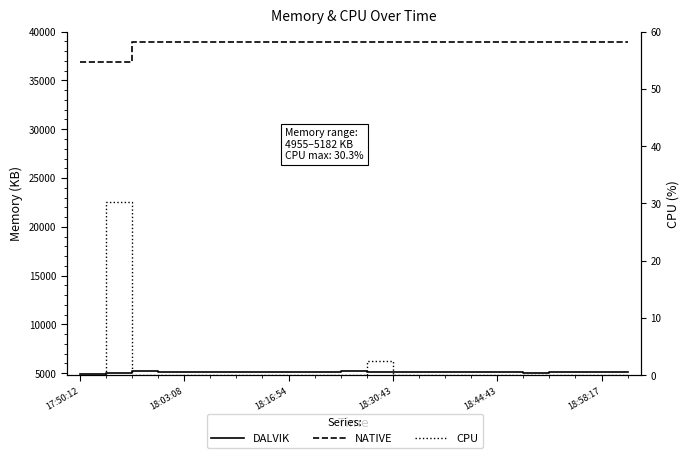

At which category is the sum across all series the highest?

10